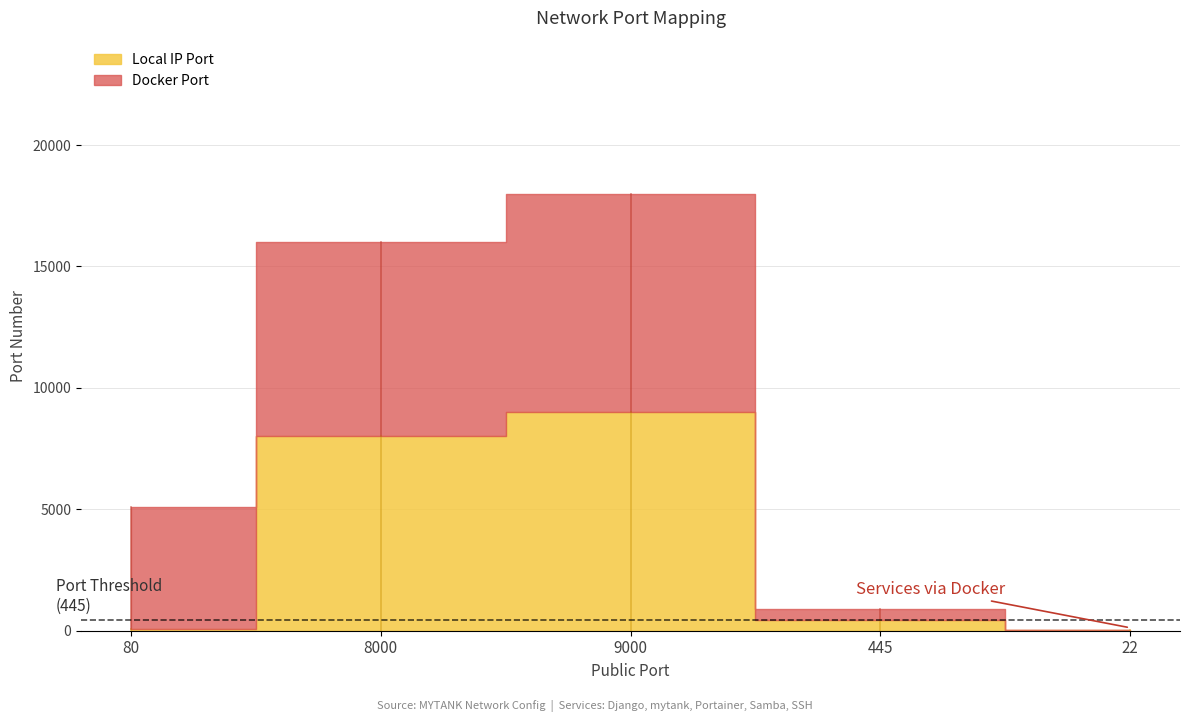

Read the Local IP Port value at 80, to the nearest 100.

100